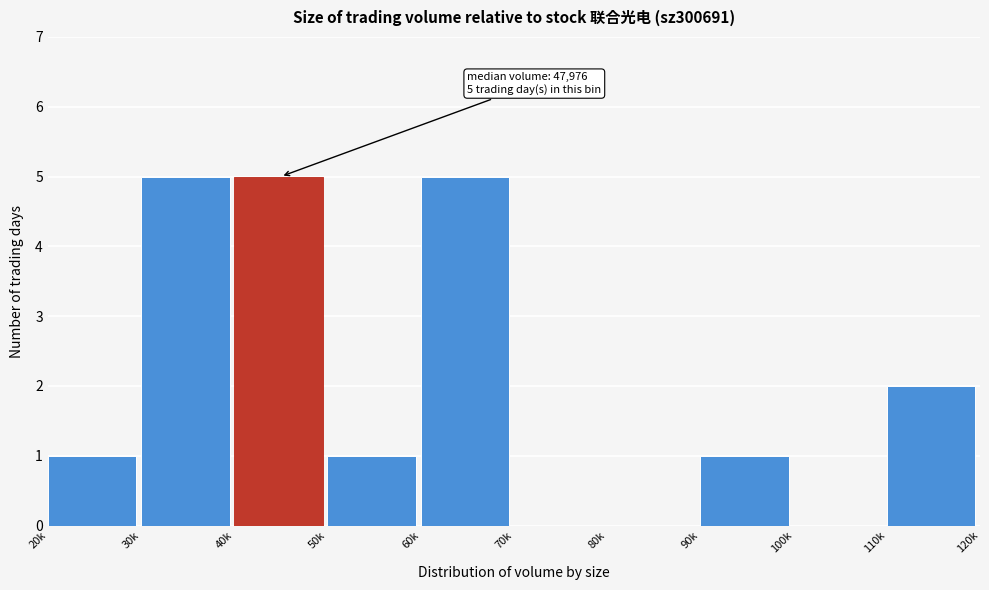

Reading right to left, list all the values displayed in this chart.

110k=2	100k=0	90k=1	80k=0	70k=0	60k=5	50k=1	40k=5	30k=5	20k=1